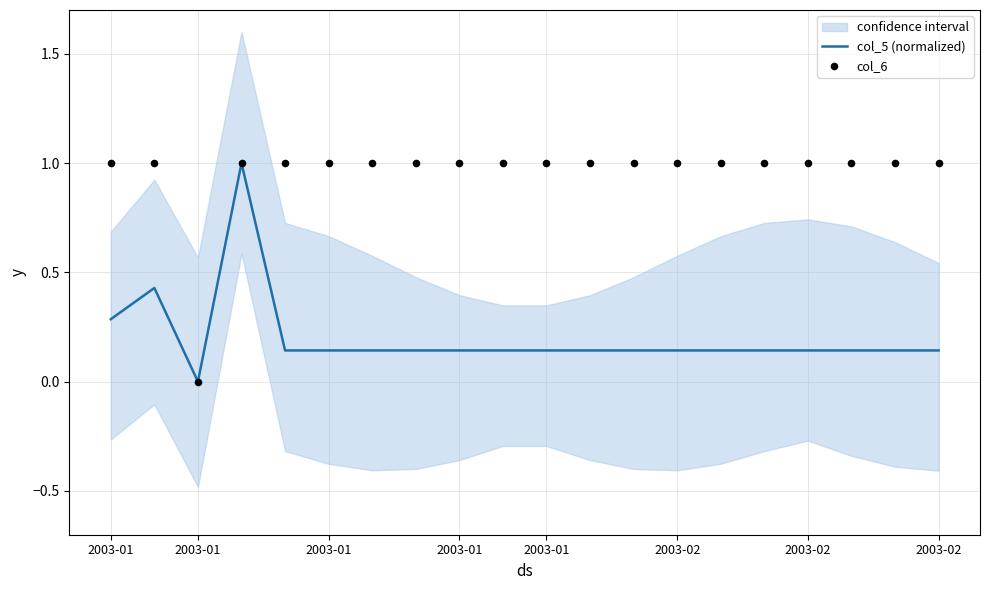

What is the total value across all series at 2003-02?

1.1